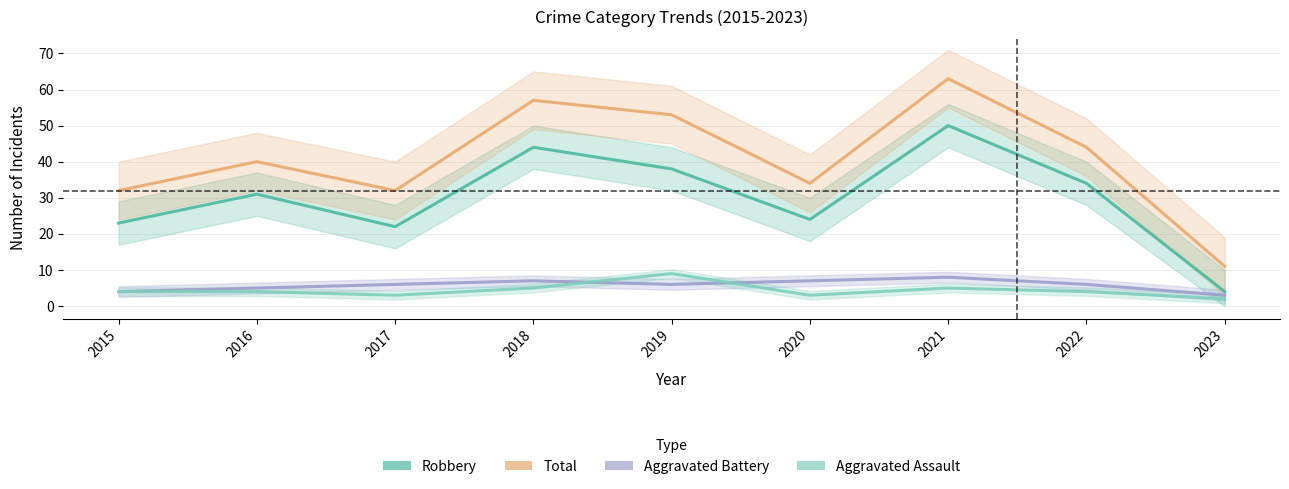

What is the difference between the maximum and second lowest values in the Robbery series?

28